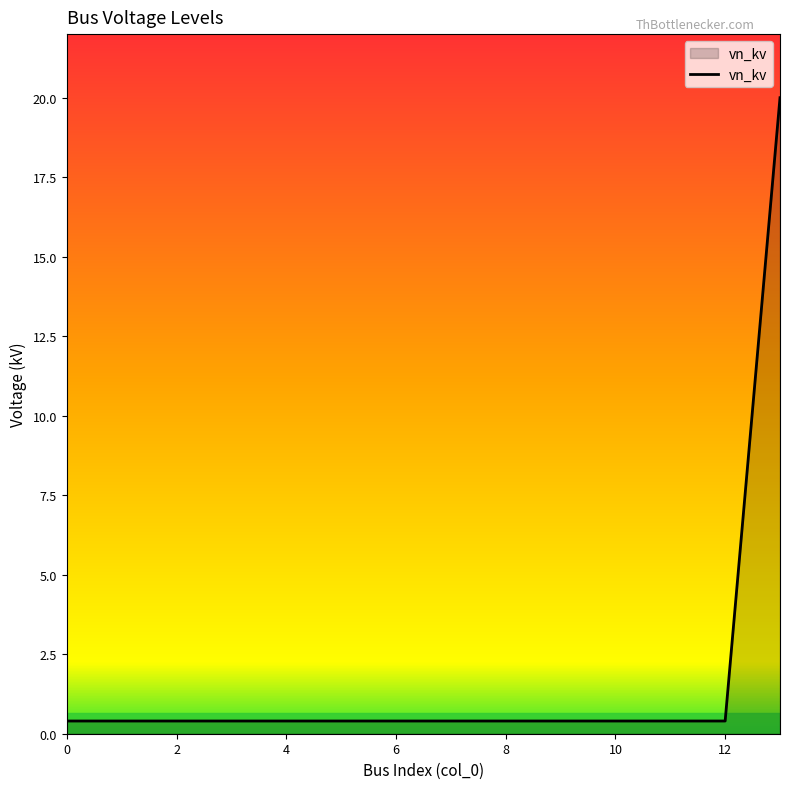

What is the greatest value displayed?

20.0